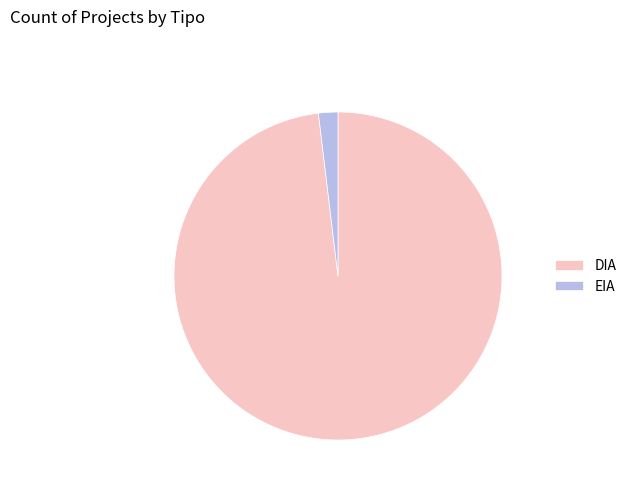

Is it true that EIA is 2% of the pie?

True